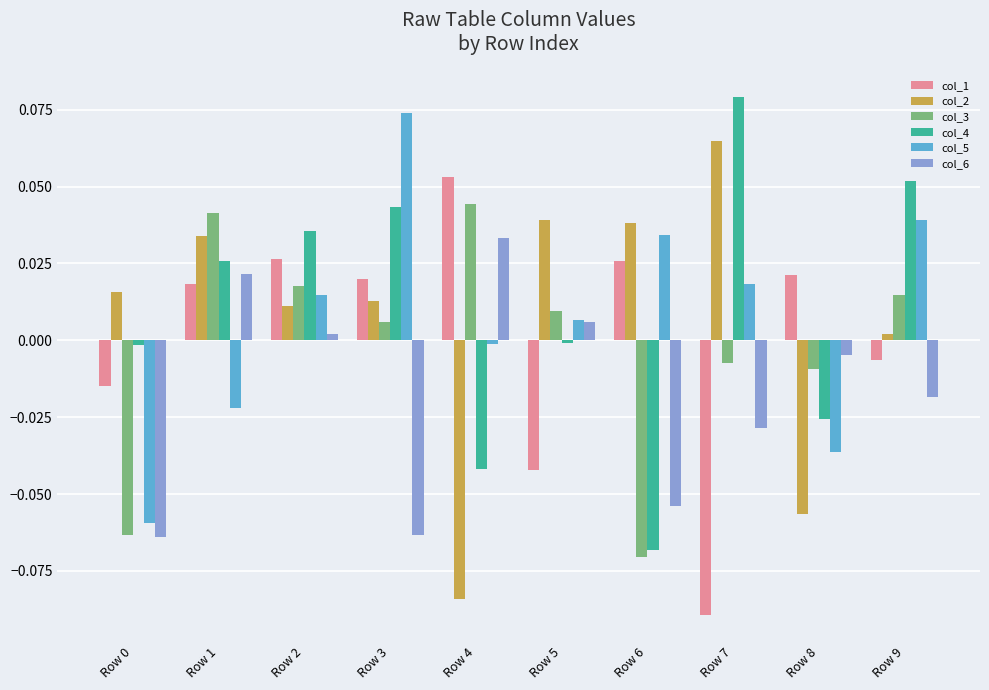

At which category does the chart reach its peak across all series?

Row 7